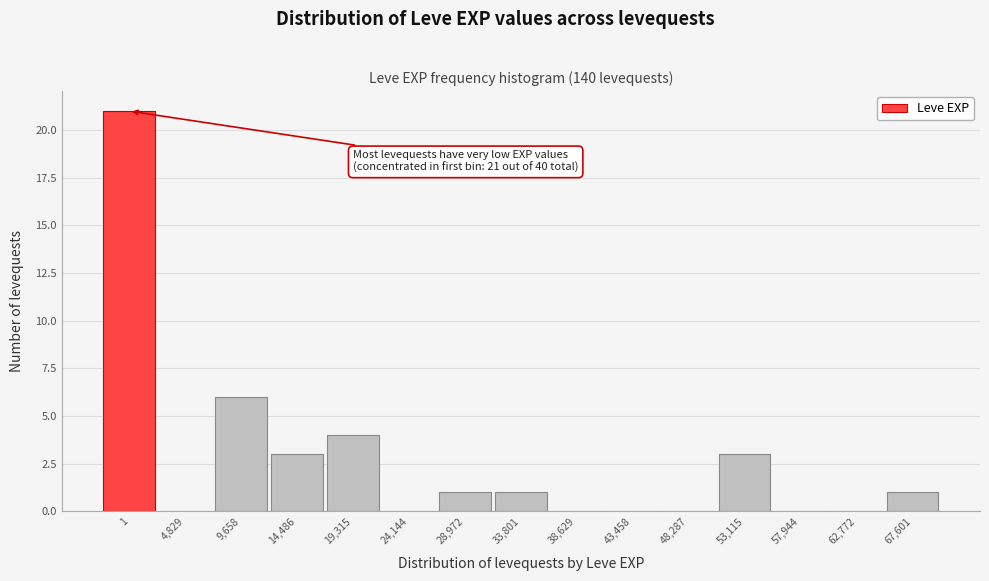

Reading left to right, transcribe all the data shown in this chart.

1=21	4,829=0	9,658=6	14,486=3	19,315=4	24,144=0	28,972=1	33,801=1	38,629=0	43,458=0	48,287=0	53,115=3	57,944=0	62,772=0	67,601=1